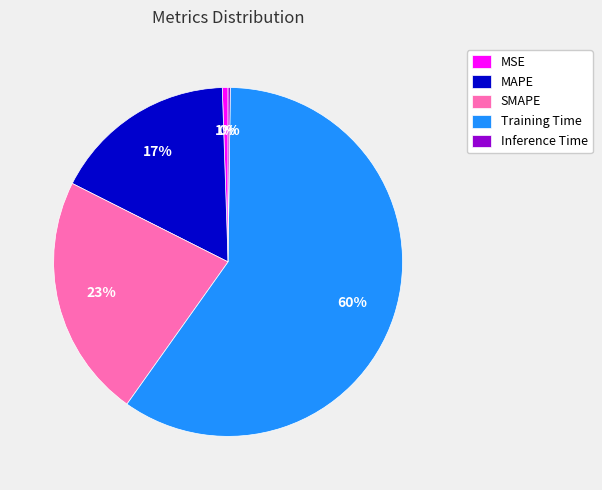

Which has a higher value, MAPE or SMAPE?

SMAPE